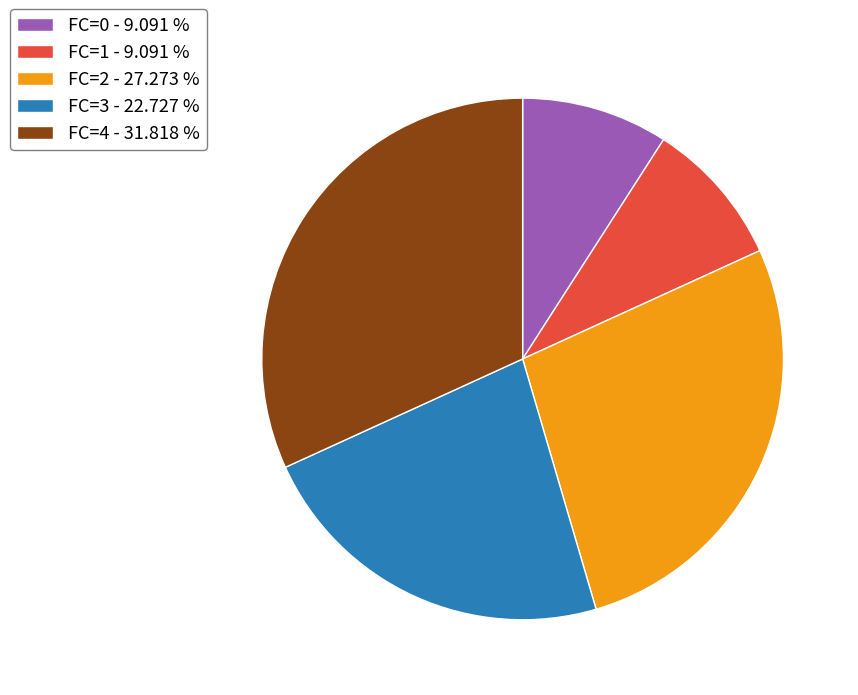

Do FC=1 - 9.091 % and FC=4 - 31.818 % together represent more than half of the pie?

No